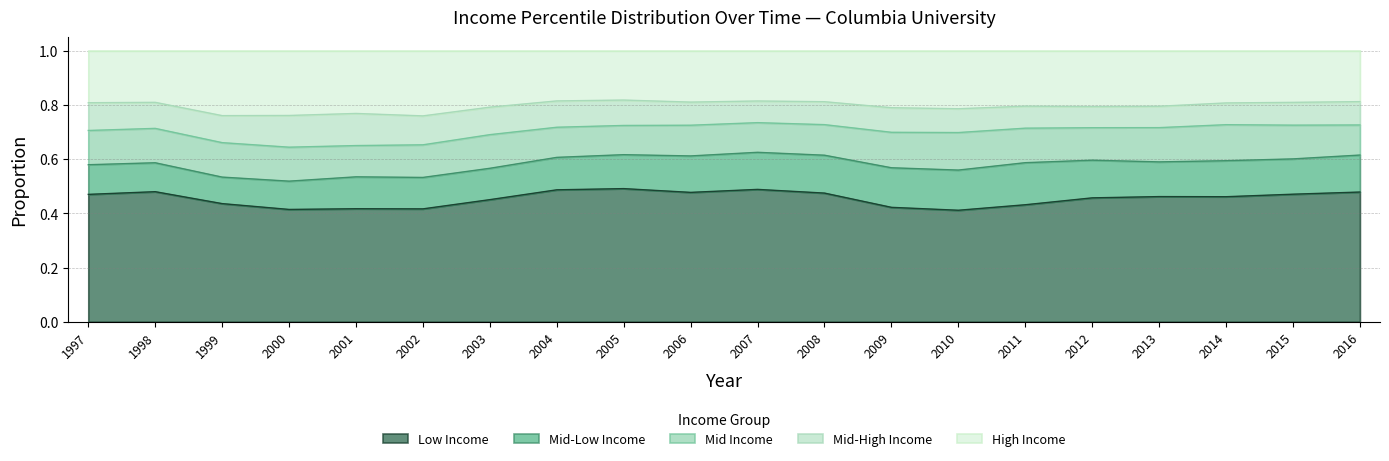

Which series has the largest range (max minus min)?

INC_PCT_LO